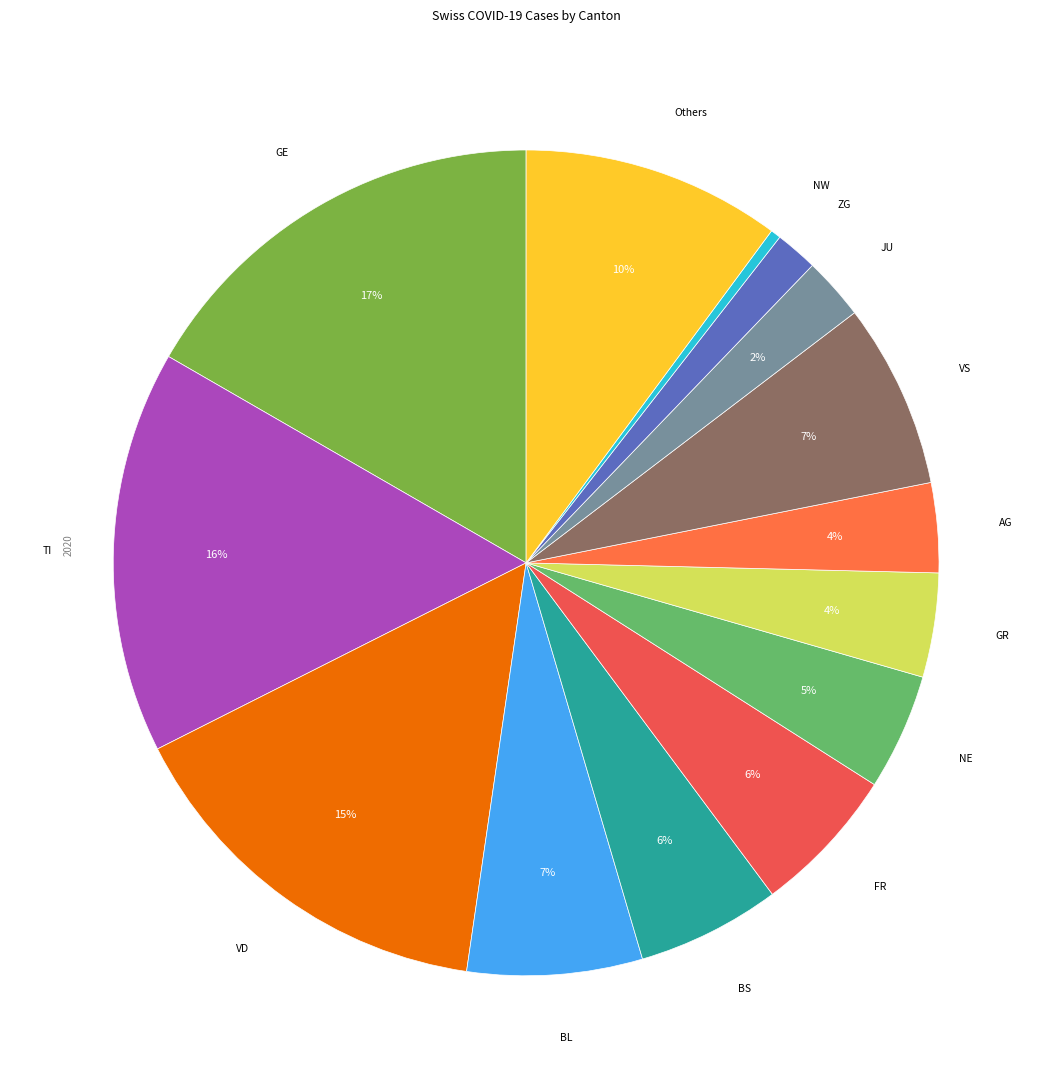

How many slices are in this pie chart?

14